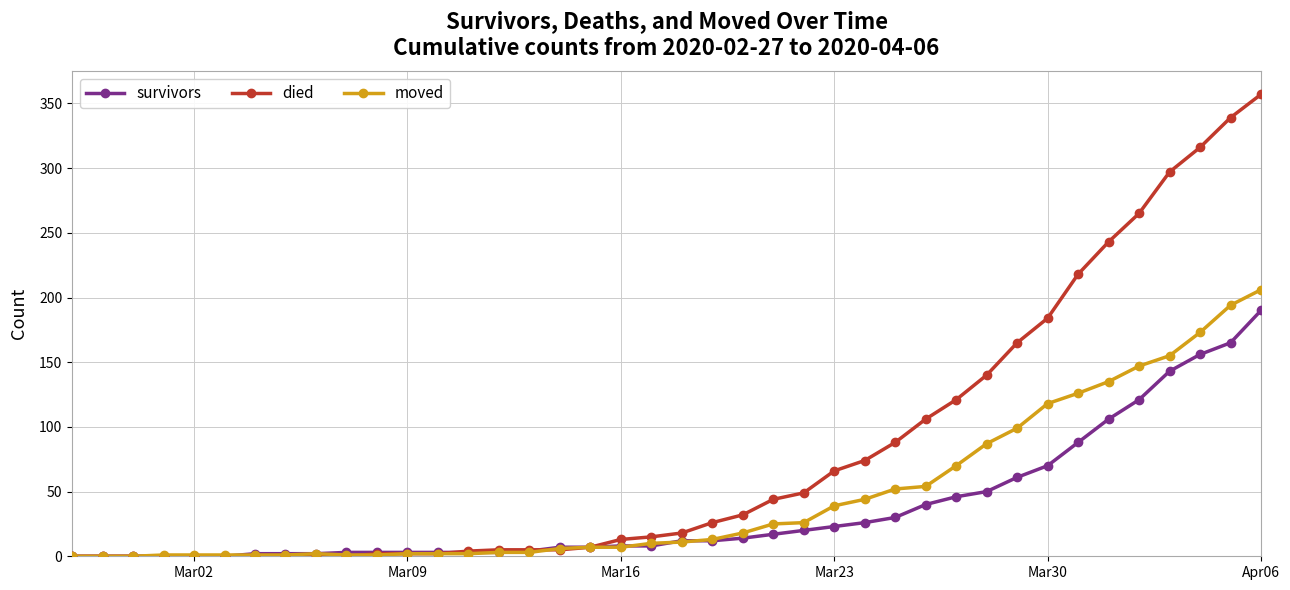

List the series in order of their overall mean, highest first.

died, moved, survivors